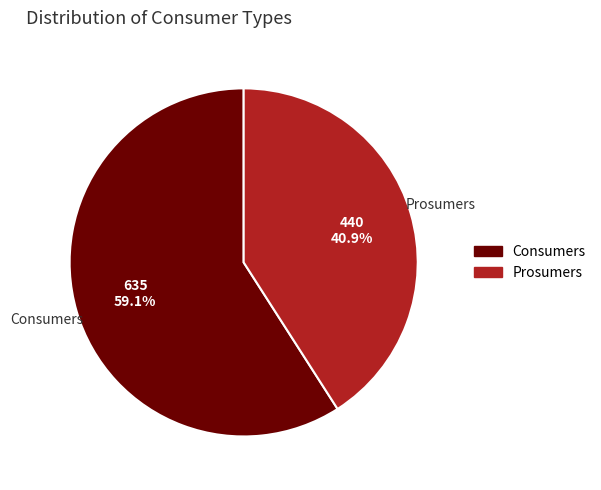

To the nearest percent, what portion does Prosumers represent?

41%